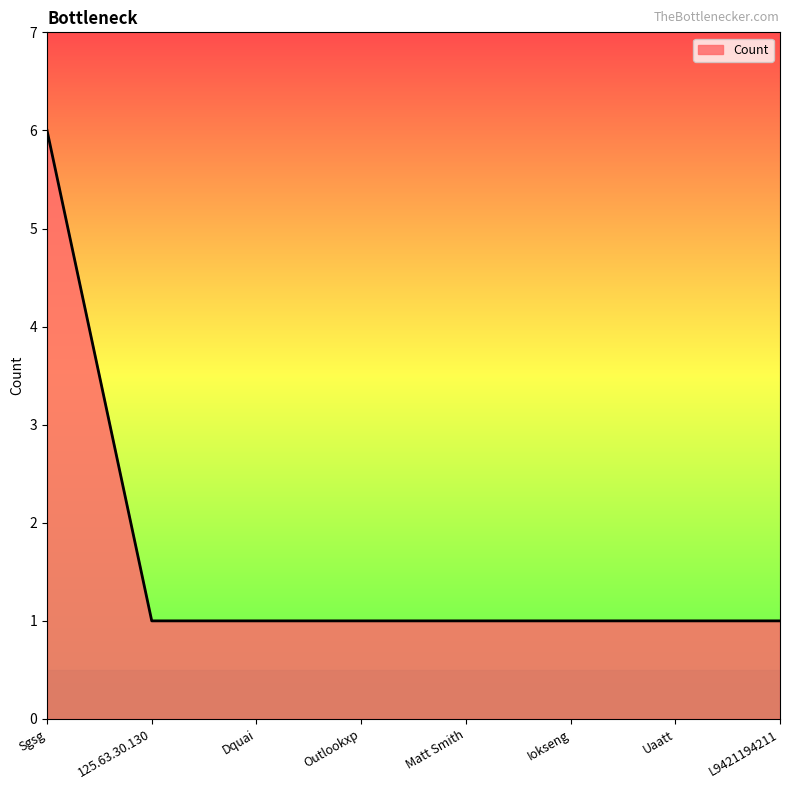

What position from the left is L9421194211?

8